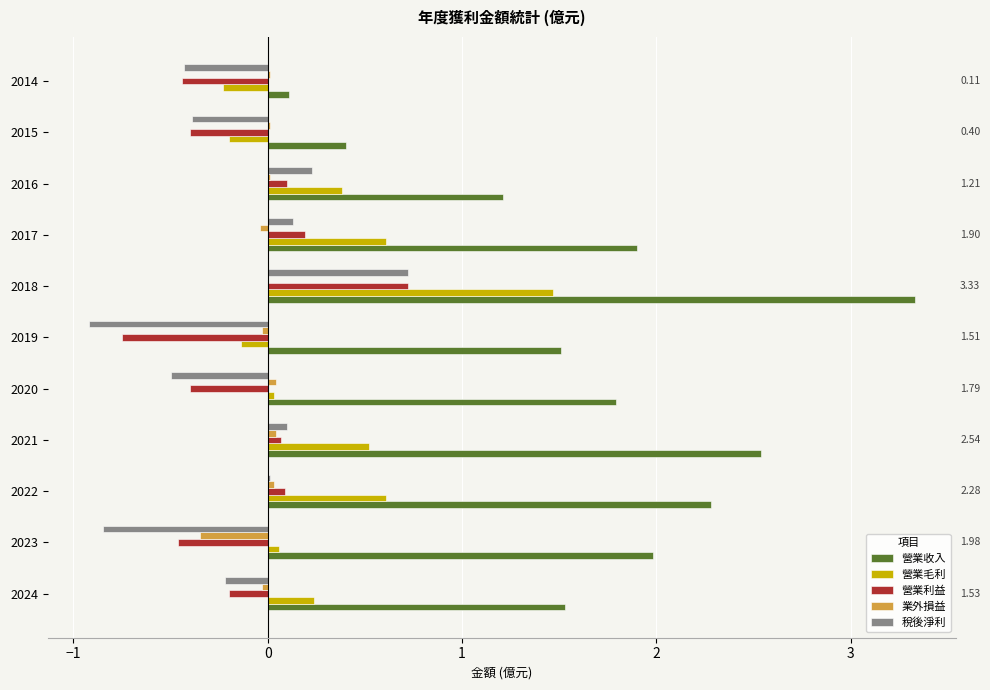

Is the value of 營業利益 at 2014 greater than the value of 稅後淨利 at 2016?

No